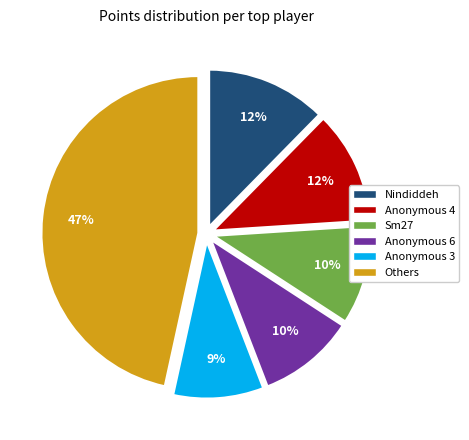

Does any single category account for the majority?

No